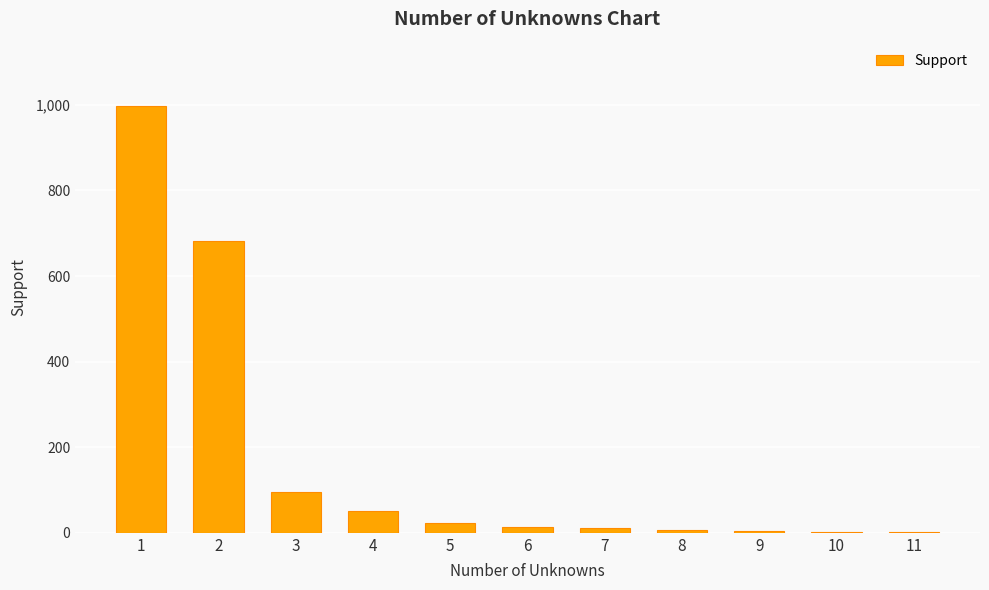

What is the sum of the values at 6 and 9?

19